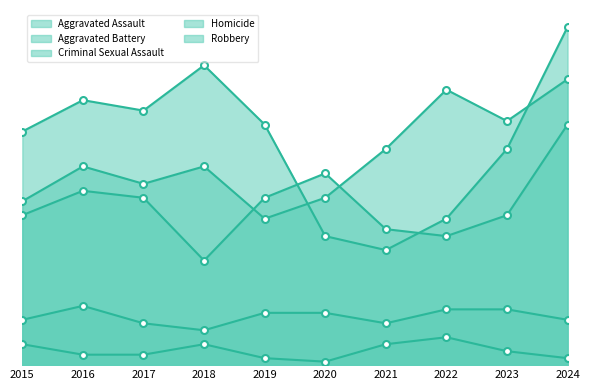

At how many categories does at least one series exceed 57?

9